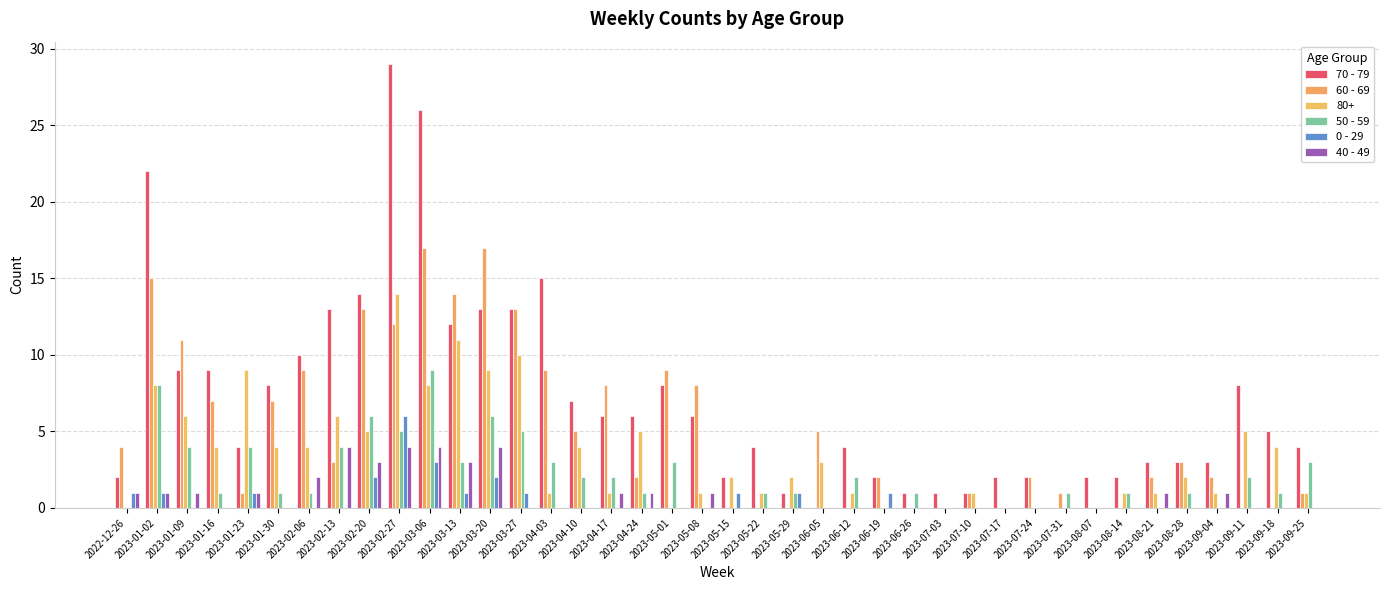

What is the sum of all 0 - 29 values?

21